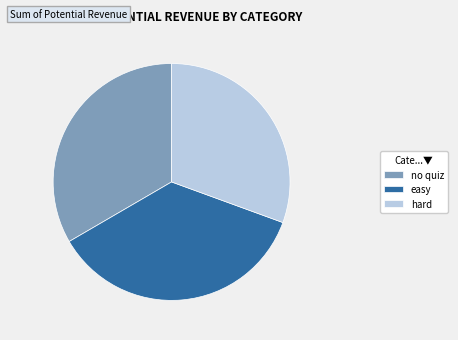

Does any single category account for the majority?

No